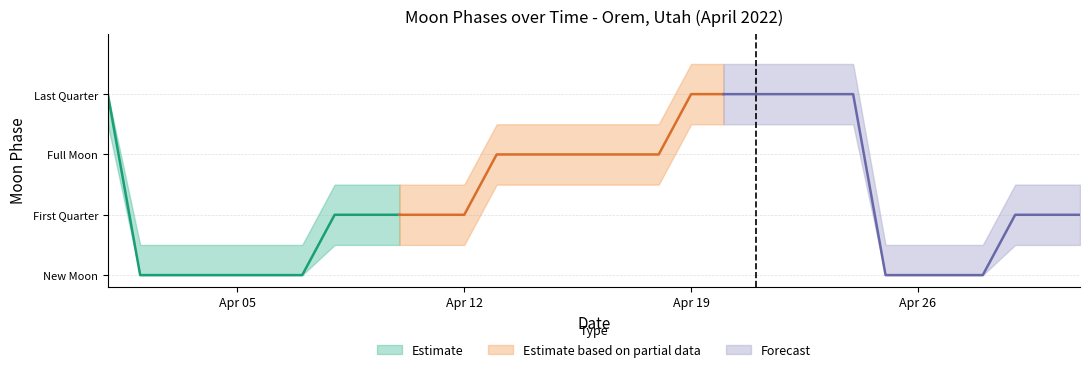

True or false: the data has more than 0 interior local peaks.

False